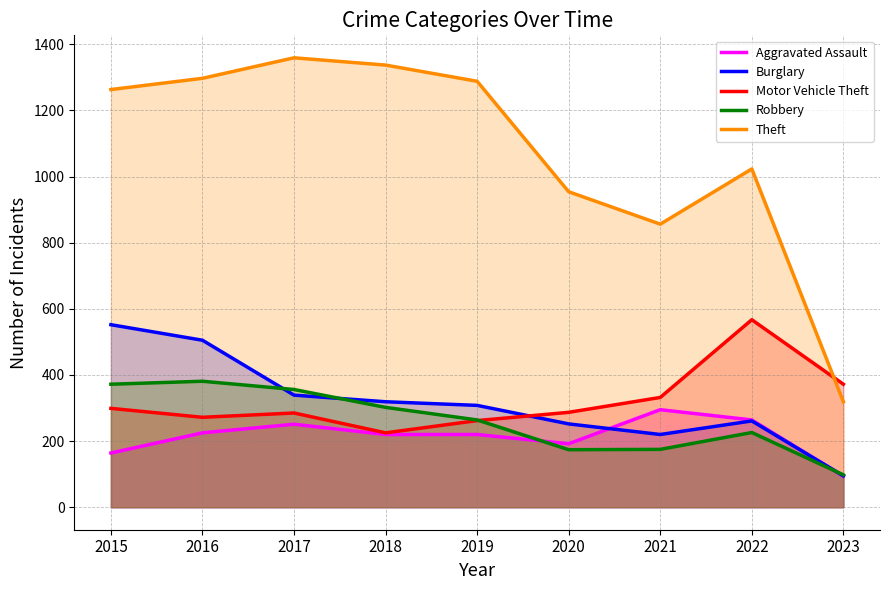

How many lines are shown in the chart?

5